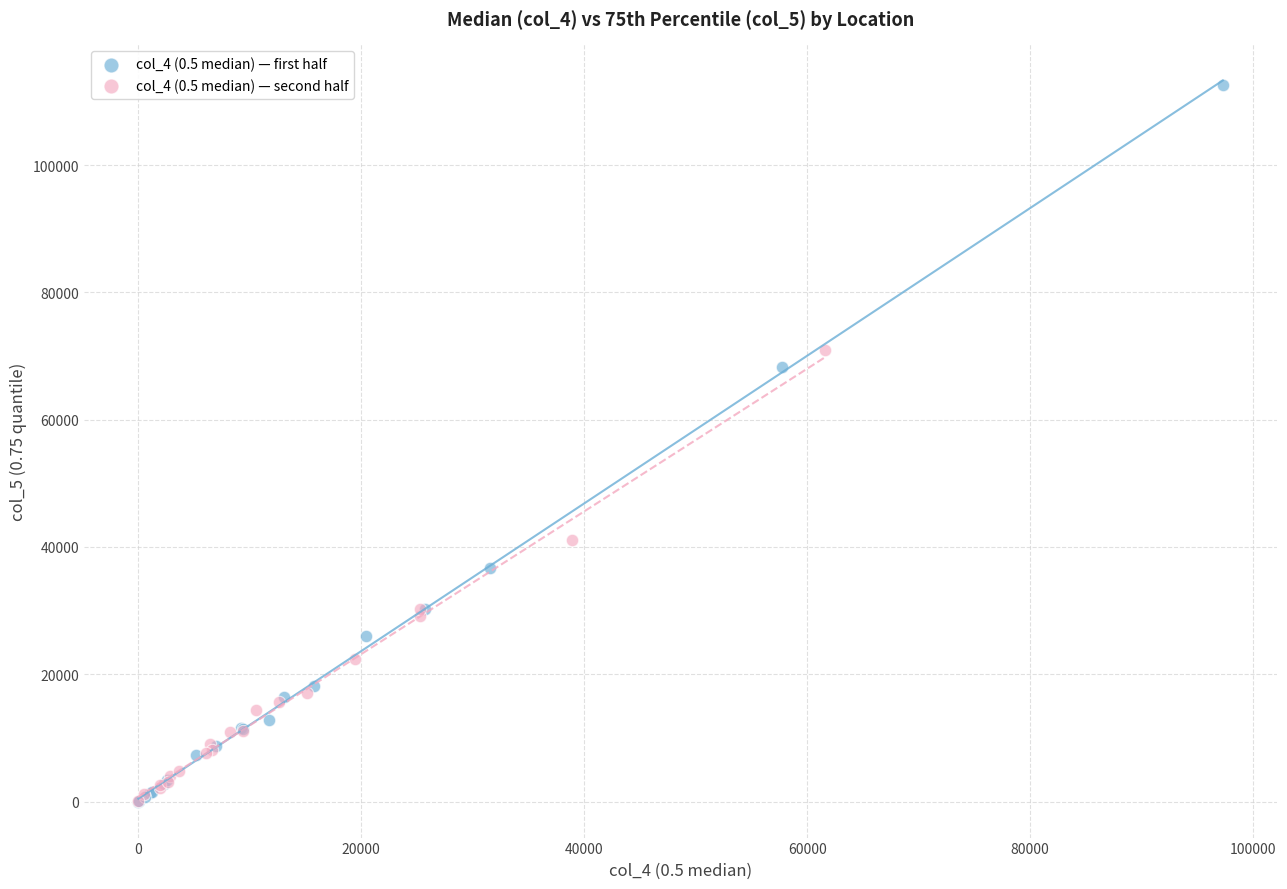

Which series contains the highest Y value?

col_4 (0.5 median) — first half